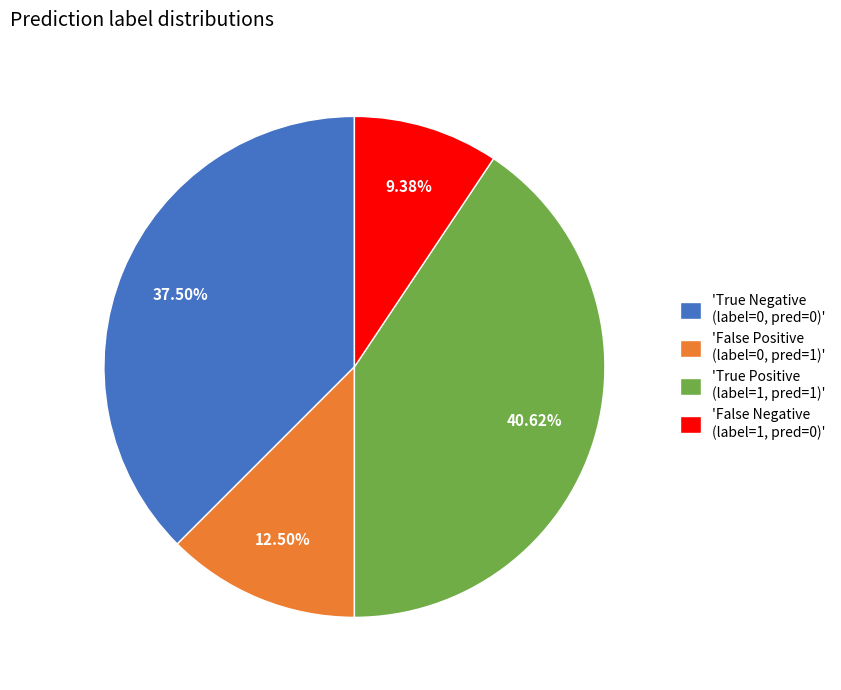

Is the sum of 'False Negative (label=1, pred=0)' and 'False Positive (label=0, pred=1)' greater than half?

No